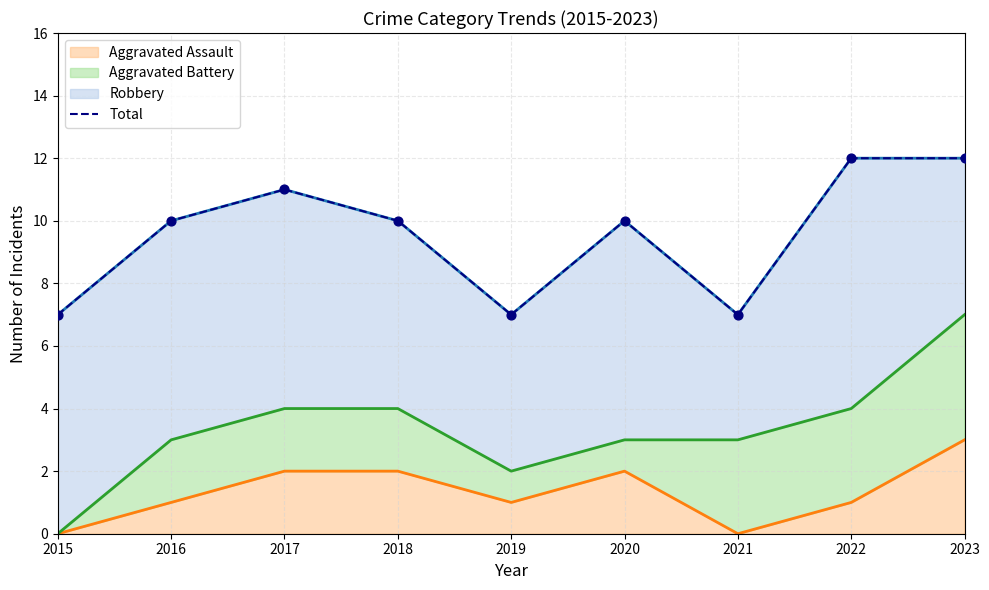

Between 2016 and 2022, which is larger?

2022